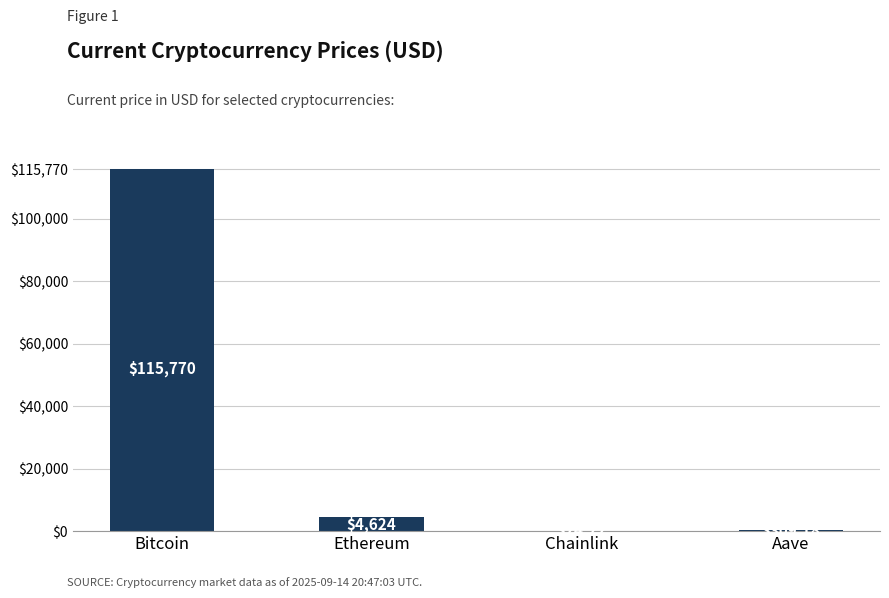

True or false: the data shows 115770.0 at Bitcoin.

True